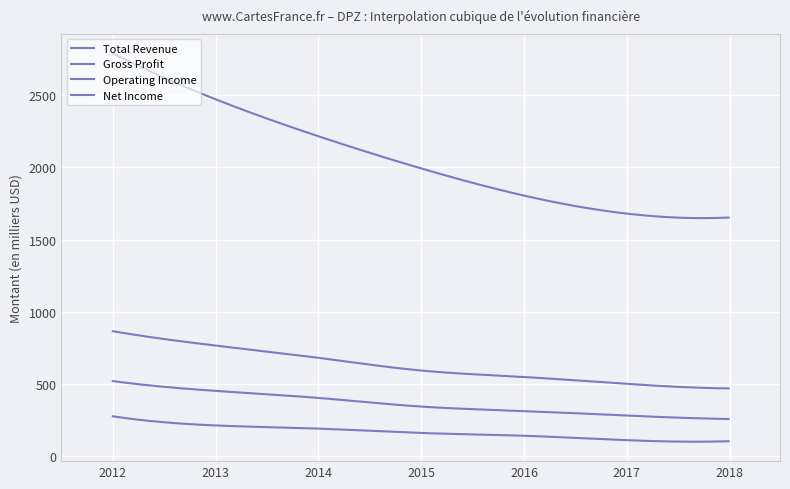

Which series has the largest total across all categories?

Total Revenue